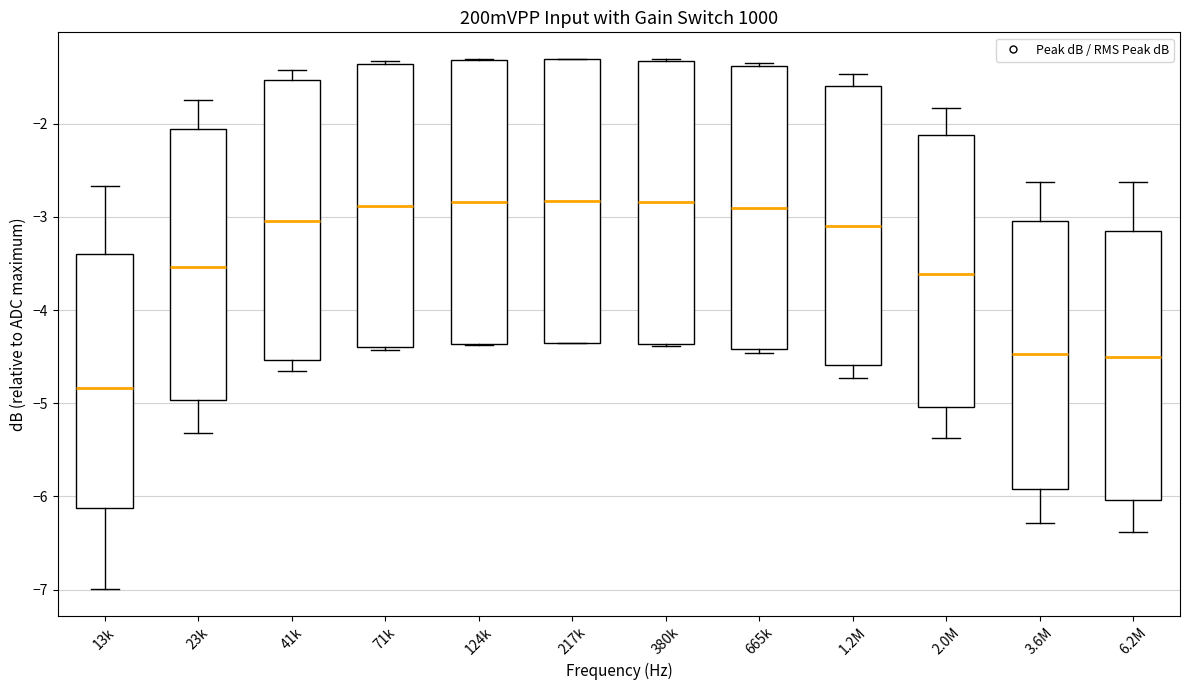

Reading left to right, transcribe this box plot: for each box, give where its median line is, the range the box spans, and where its two whiskers end, as read against the y-axis. The values are not printed on the chart, so give them approximately, as read against the axis.

13k: median -4.8, box -6.1 to -3.4, whiskers -7.0 to -2.7
23k: median -3.5, box -5.0 to -2.1, whiskers -5.3 to -1.7
41k: median -3.0, box -4.5 to -1.5, whiskers -4.7 to -1.4
71k: median -2.9, box -4.4 to -1.4, whiskers -4.4 (just below the box's lower edge) to -1.3
124k: median -2.8, box -4.4 to -1.3, whiskers -4.4 to -1.3
217k: median -2.8, box -4.4 to -1.3, whiskers -4.4 to -1.3
380k: median -2.8, box -4.4 to -1.3, whiskers -4.4 to -1.3
665k: median -2.9, box -4.4 to -1.4, whiskers -4.5 to -1.3
1.2M: median -3.1, box -4.6 to -1.6, whiskers -4.7 to -1.5
2.0M: median -3.6, box -5.0 to -2.1, whiskers -5.4 to -1.8
3.6M: median -4.5, box -5.9 to -3.0, whiskers -6.3 to -2.6
6.2M: median -4.5, box -6.0 to -3.2, whiskers -6.4 to -2.6